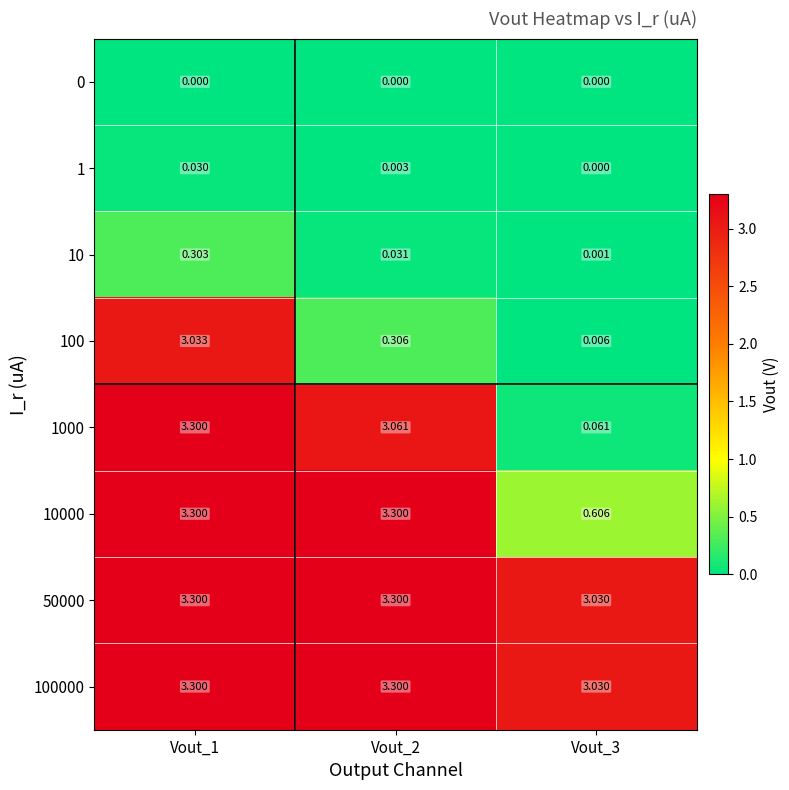

Is the value of 1000 at Vout_1 greater than the value of 10 at Vout_3?

Yes